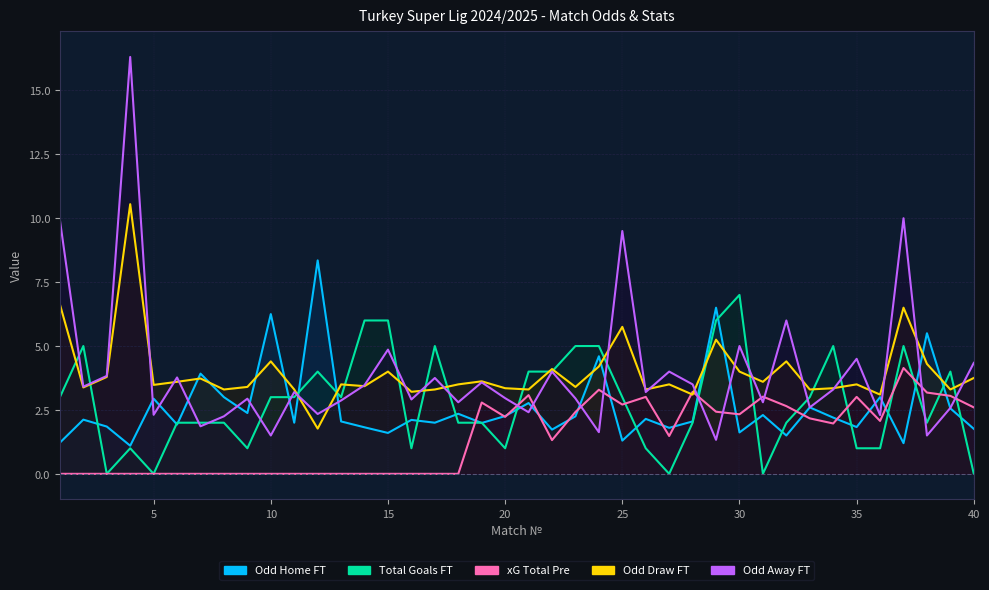

How many lines are shown in the chart?

5